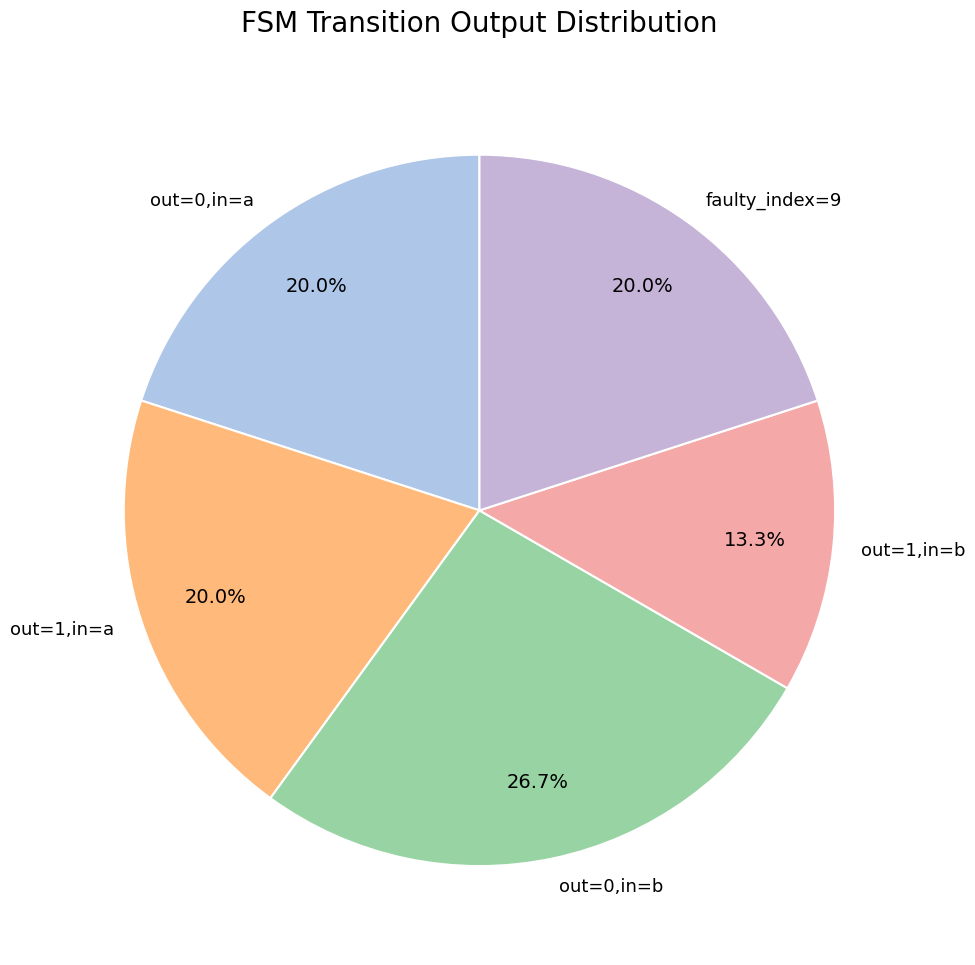

Count the number of slices in the pie.

5